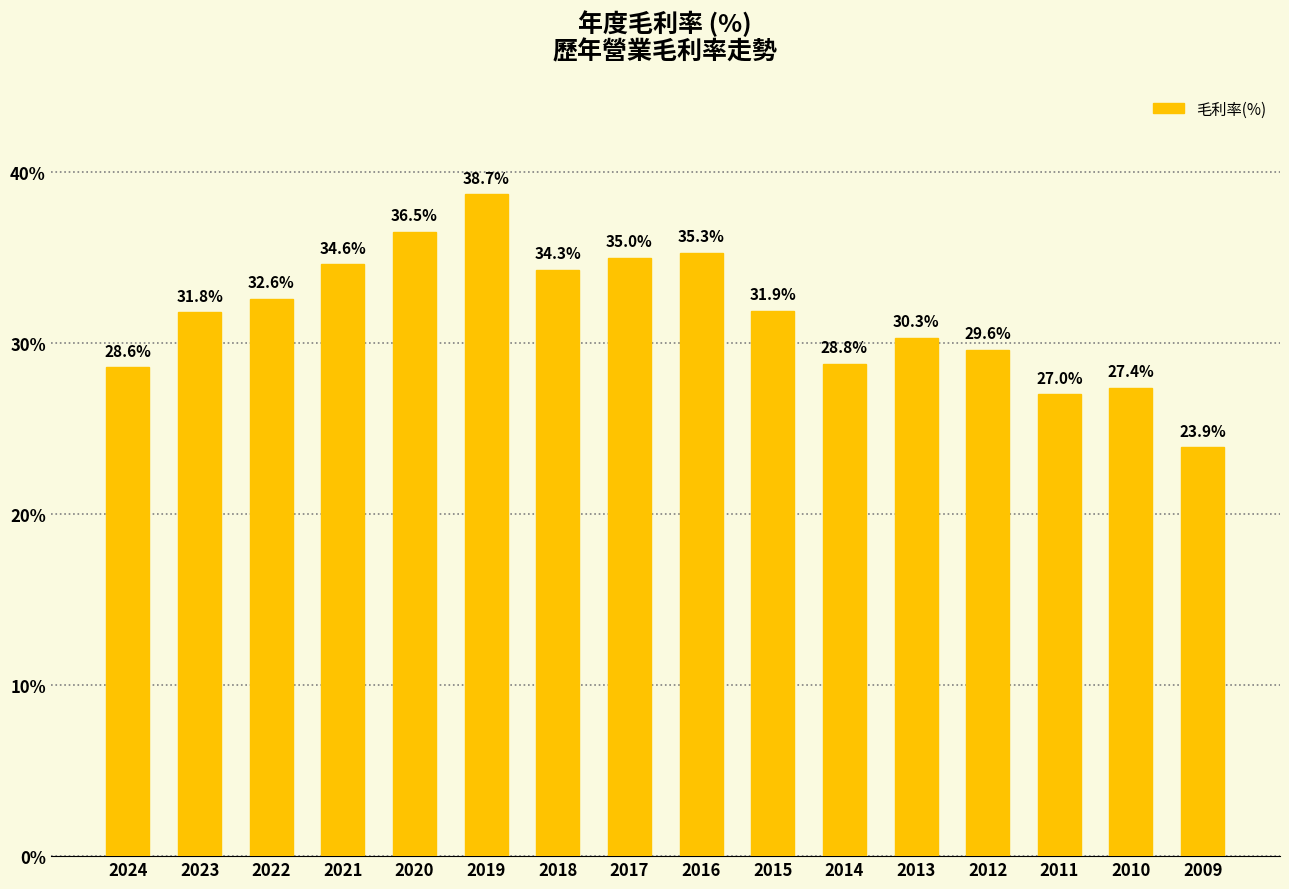

Are the bars grouped side by side (vs. stacked)?

No